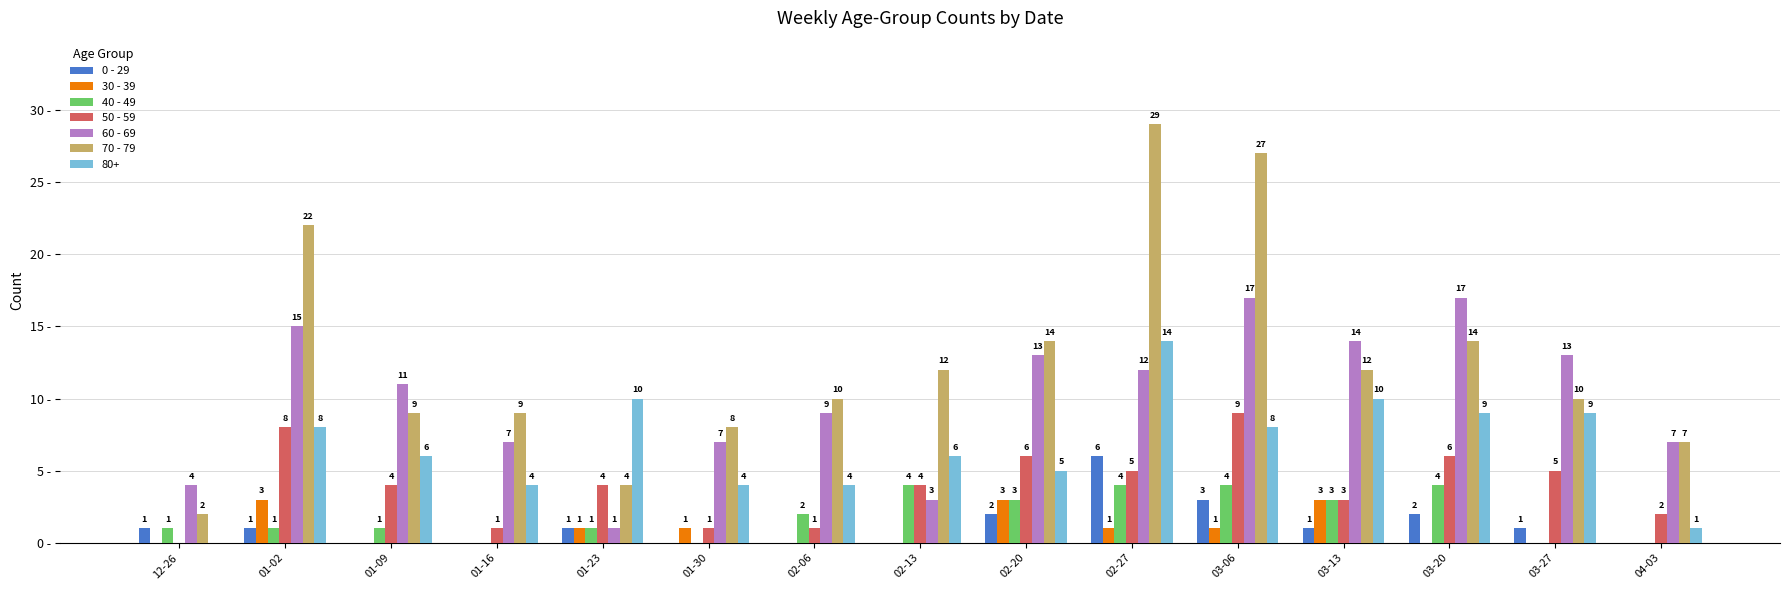

At which label is 40 - 49 closest to 2?

02-06